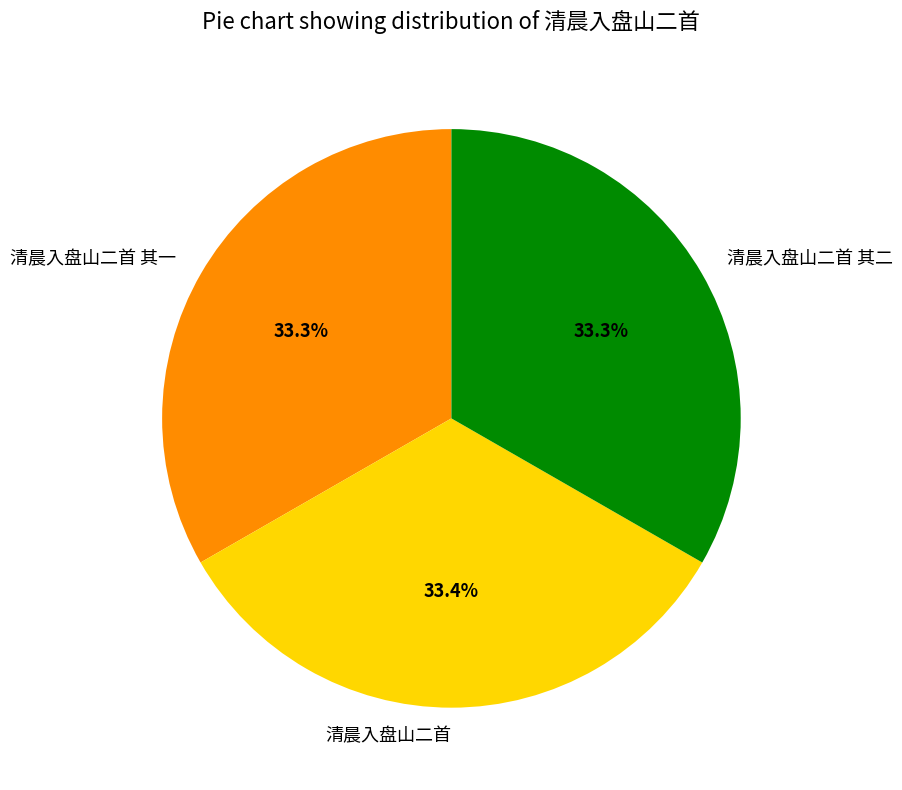

Is it true that 清晨入盘山二首 其一 is 38% of the pie?

False